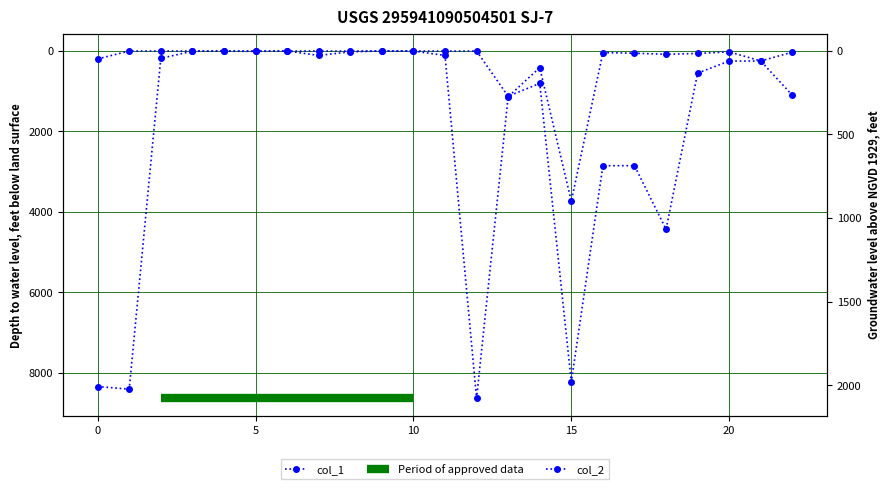

Is it true that col_1 equals 2850.0 at 16?

True